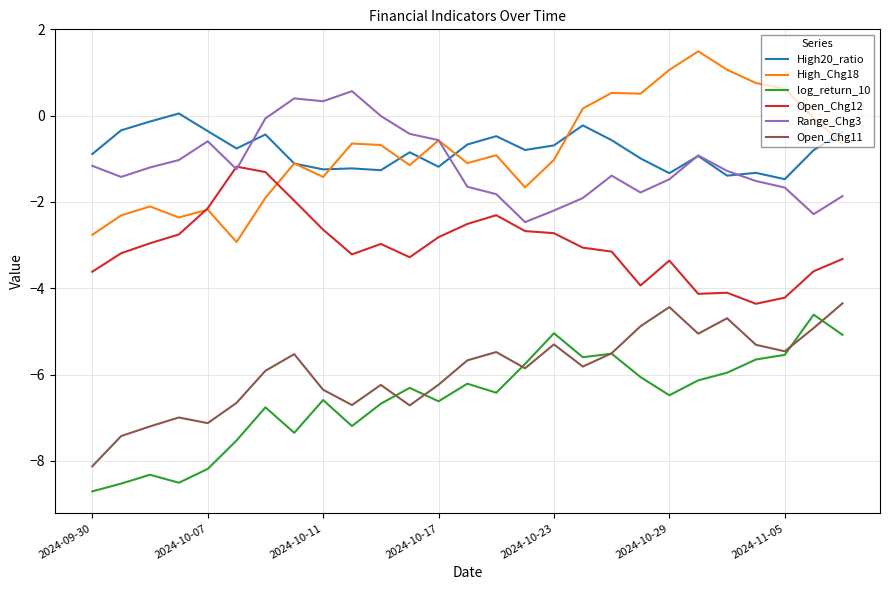

True or false: log_return_10 and Open_Chg12 intersect in this chart.

False